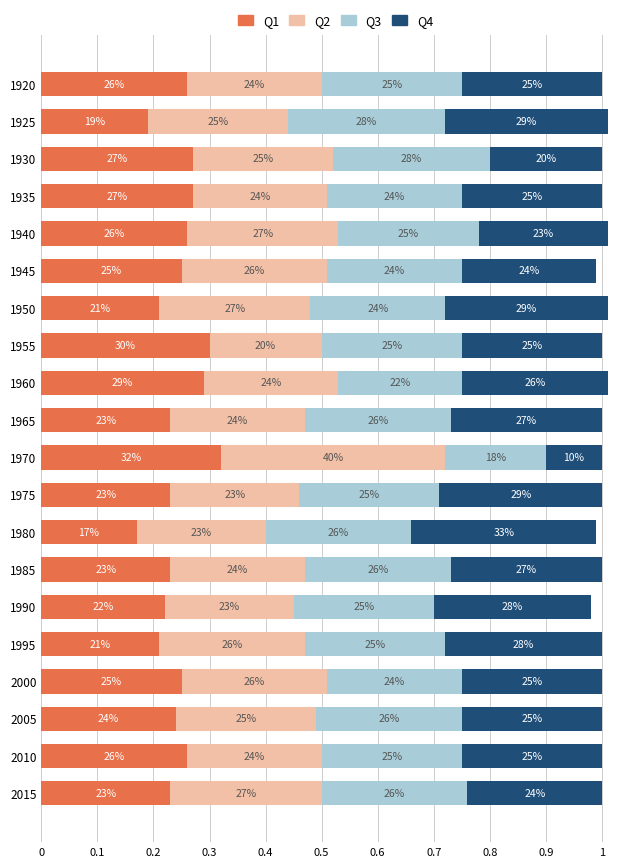

What are all the series names shown in the legend?

Q1, Q2, Q3, Q4